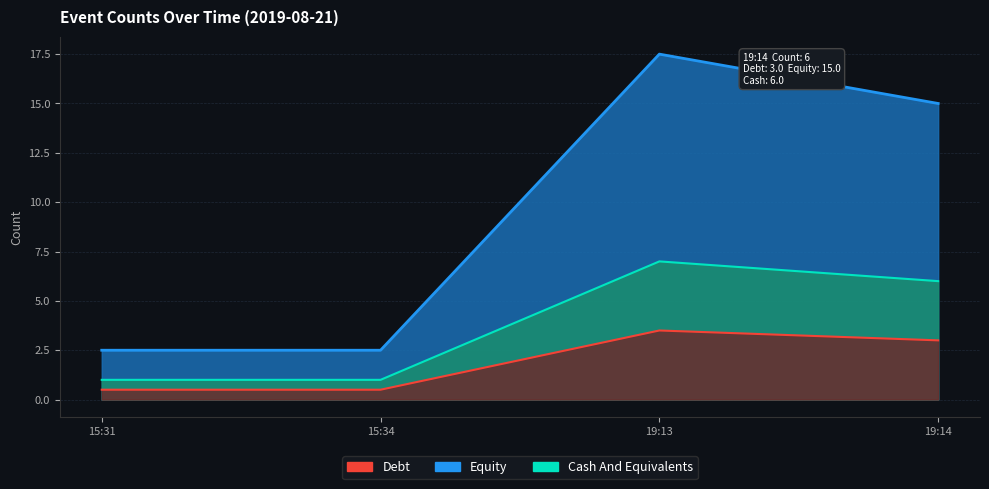

Rank the categories by Cash And Equivalents value from lowest to highest.

15:31, 15:34, 19:14, 19:13